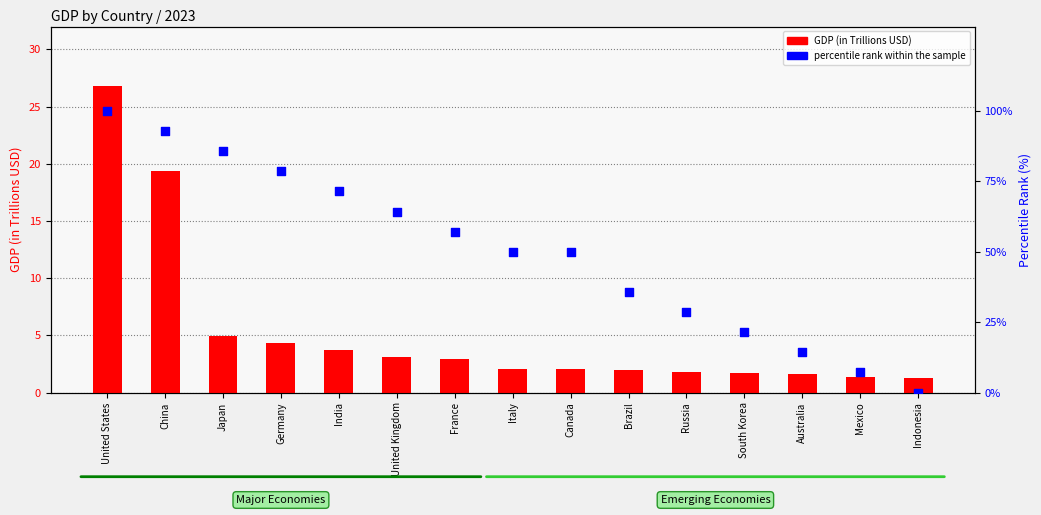

What is the total value across all series at Germany?

82.9